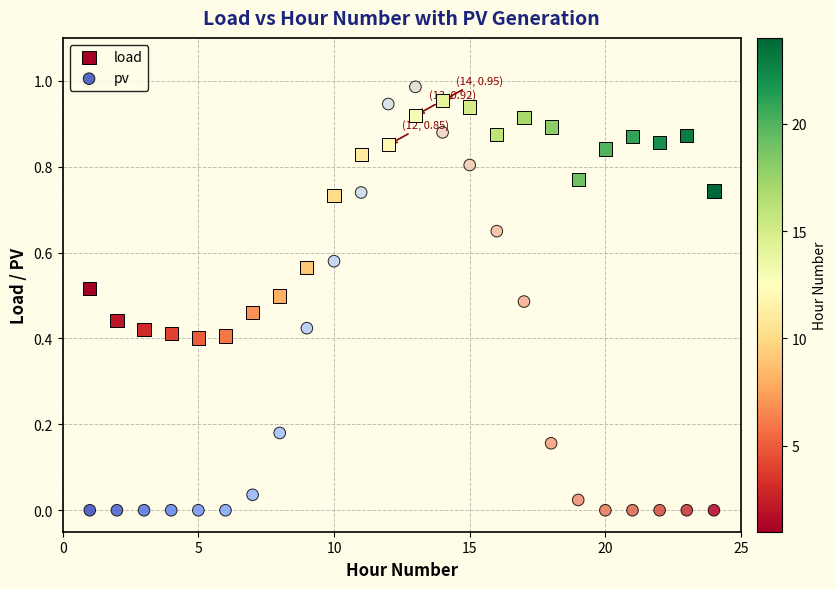

Across all data points, what is the range of X values (max minus min)?

23.0